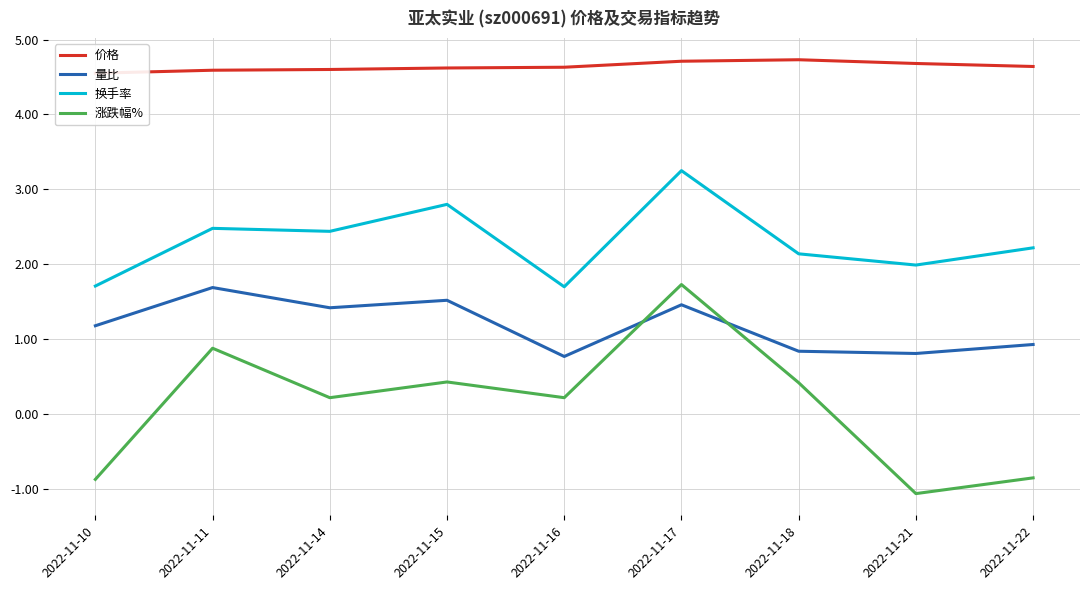

At which label does 量比 reach its peak?

2022-11-11